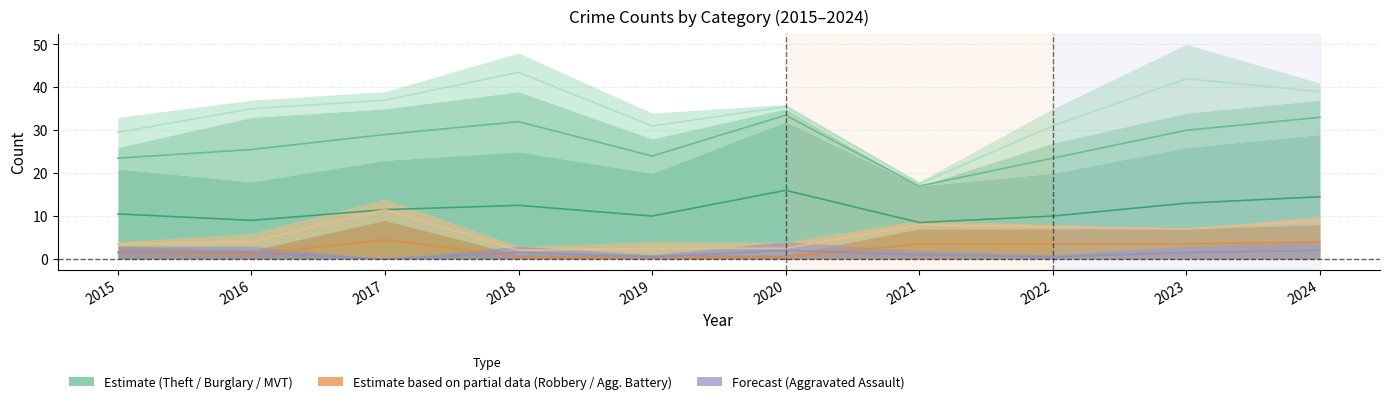

True or false: Robbery has a value of 2.2 at 2021.

False